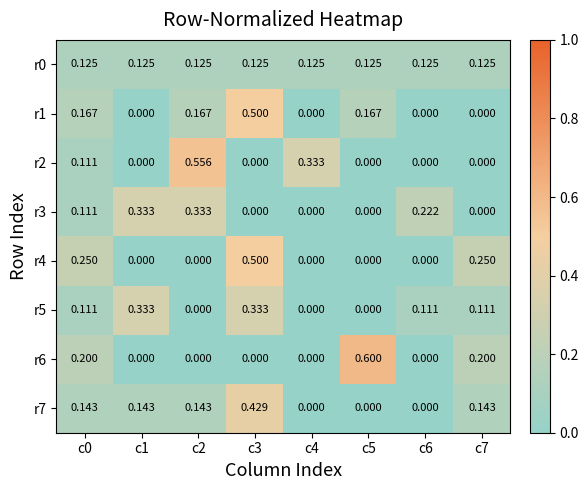

Is the value of r1 at c3 greater than the value of r2 at c3?

Yes